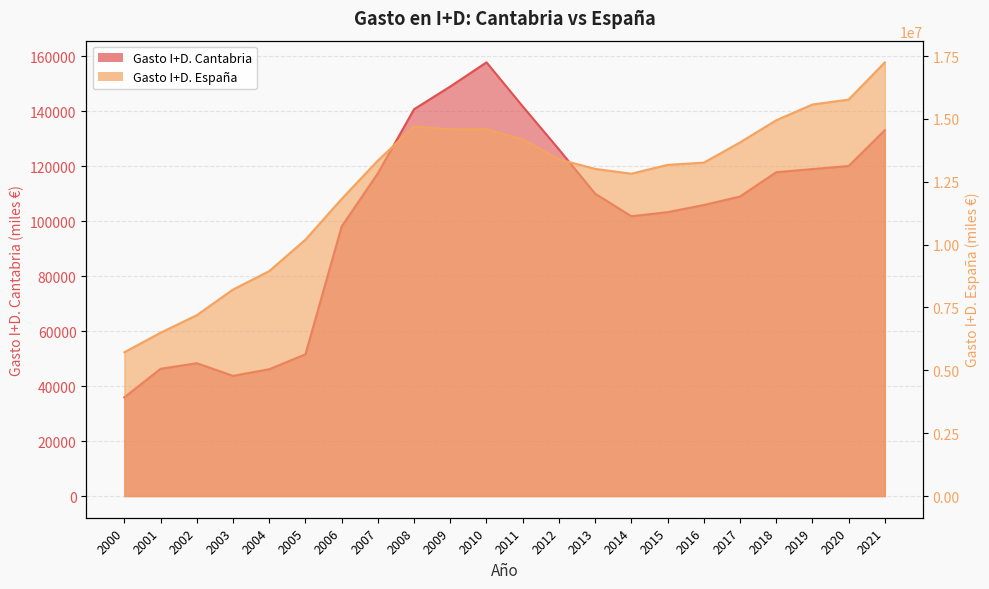

What is the difference between the maximum and minimum values in the Gasto I+D. España series?

11530260.3